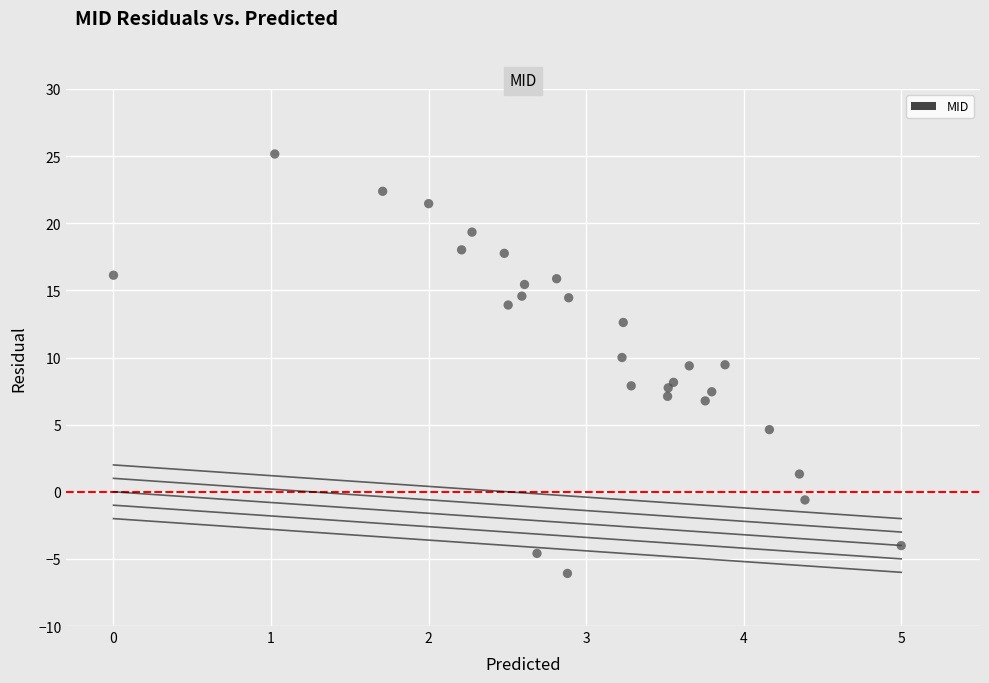

What is the range of Y values (max minus min)?

31.2